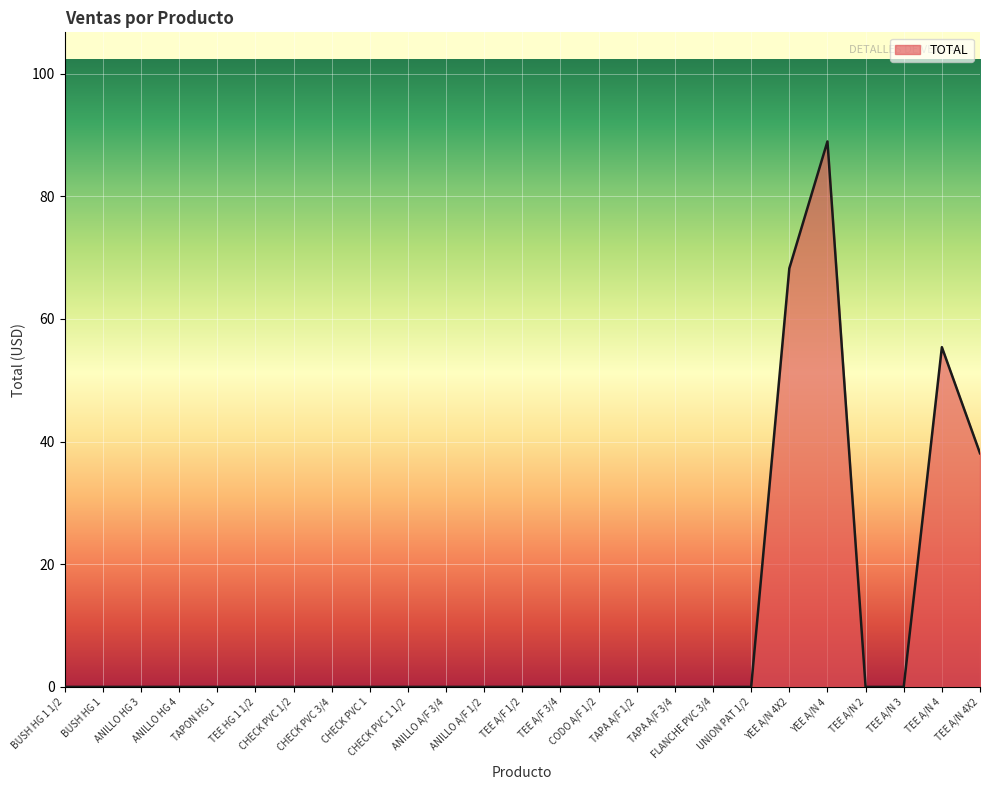

What is the difference between the maximum and minimum values?

89.0